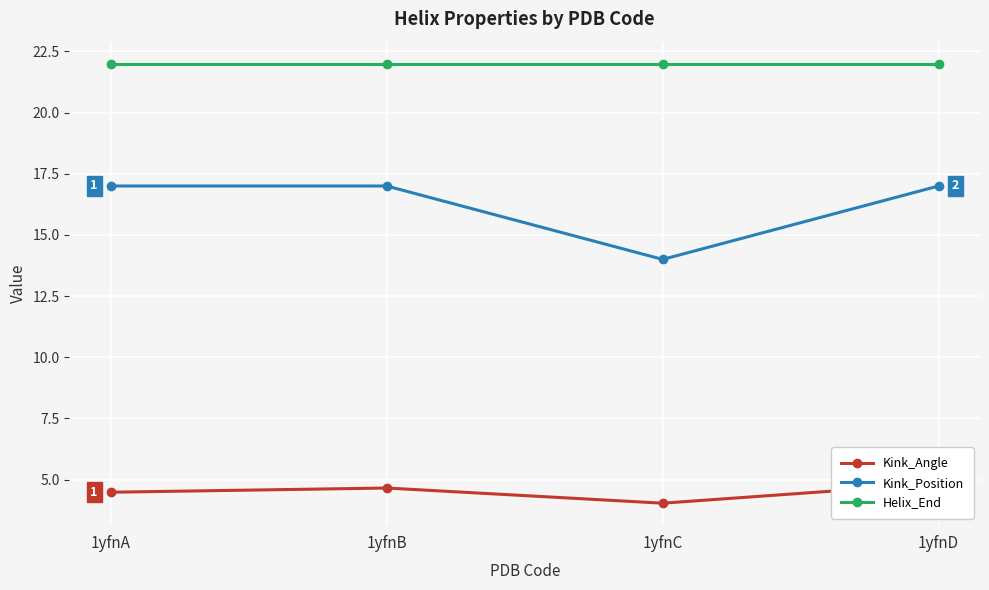

At which category does Kink_Angle reach its first local peak?

1yfnB